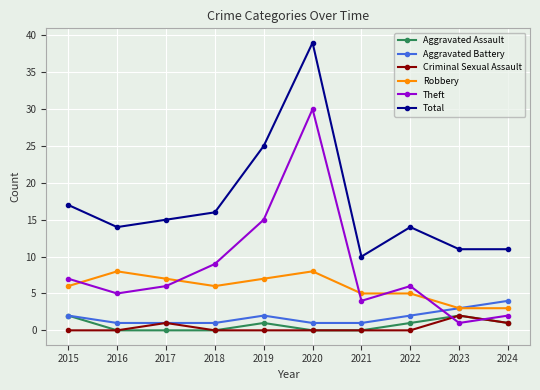

True or false: Aggravated Battery has a value of 2 at 2024.

False